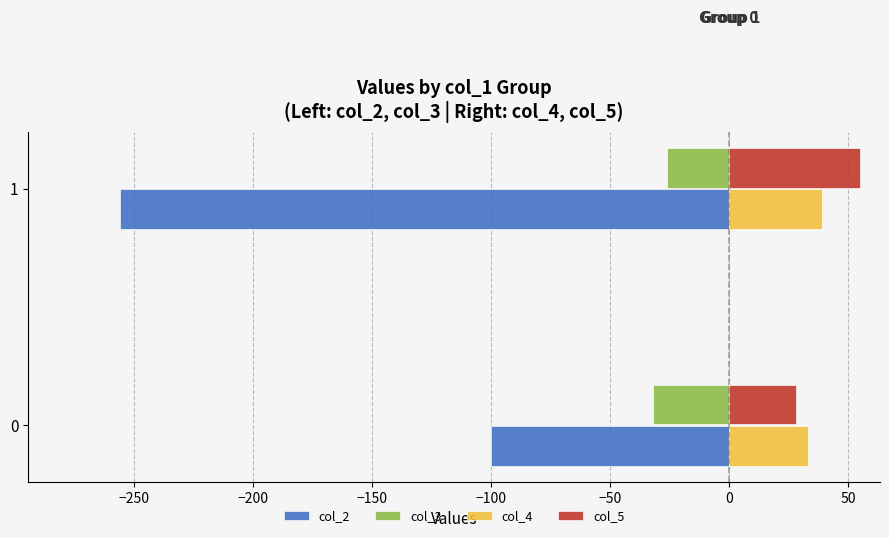

Which series has the largest range (max minus min)?

col_2